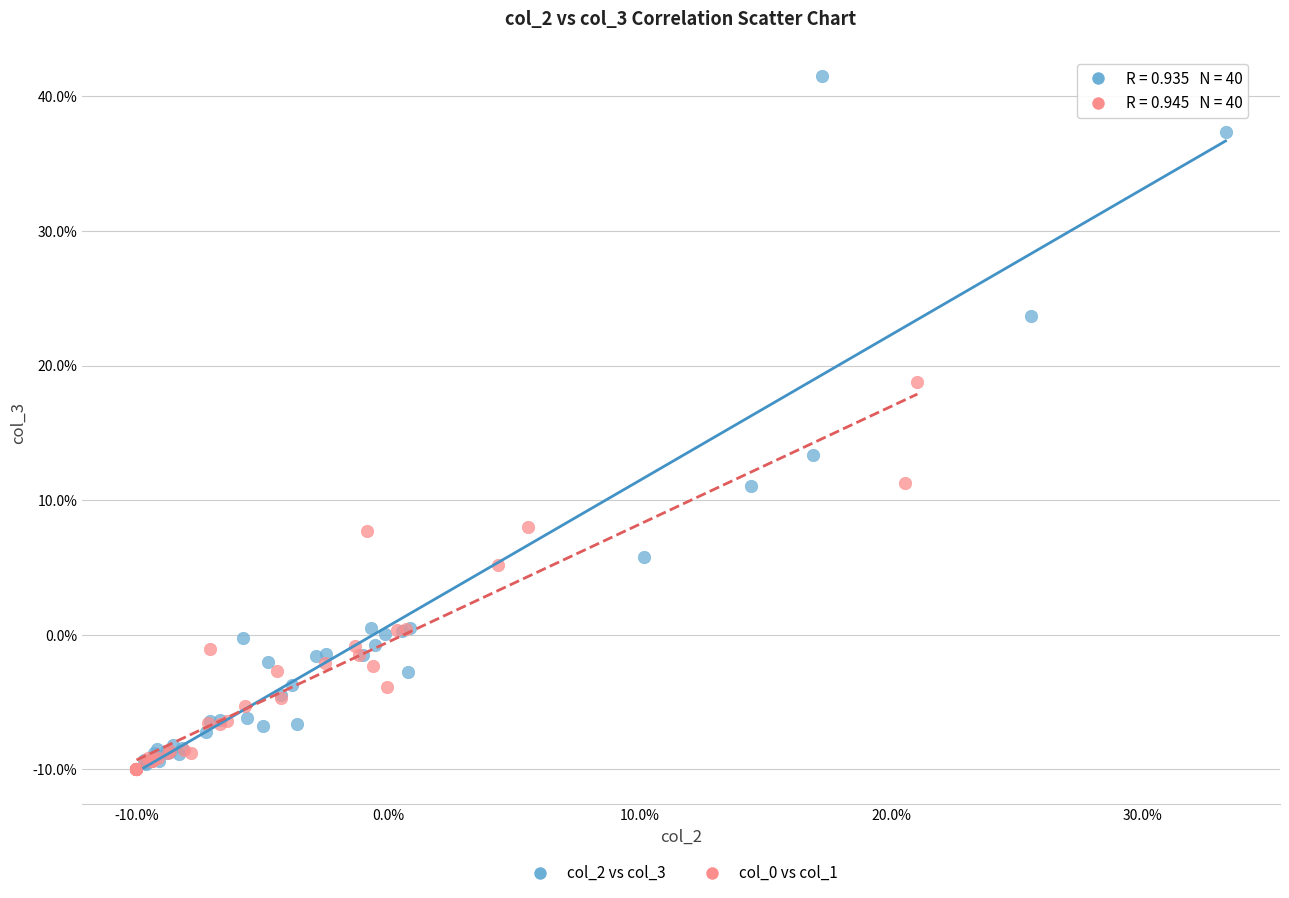

Which series has the widest spread of Y values?

col_2 vs col_3